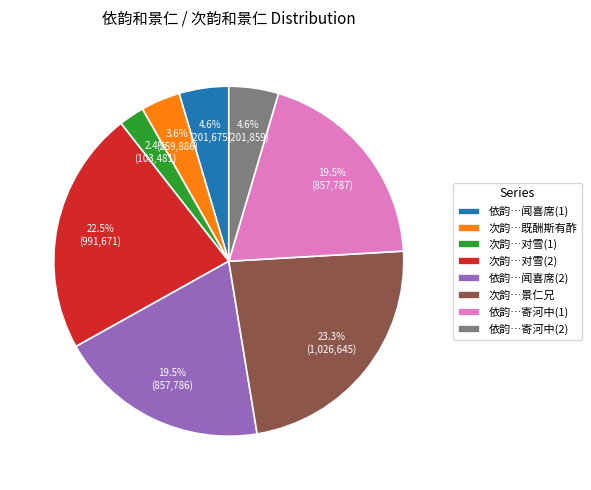

Which slice is the smallest?

次韵…对雪(1)